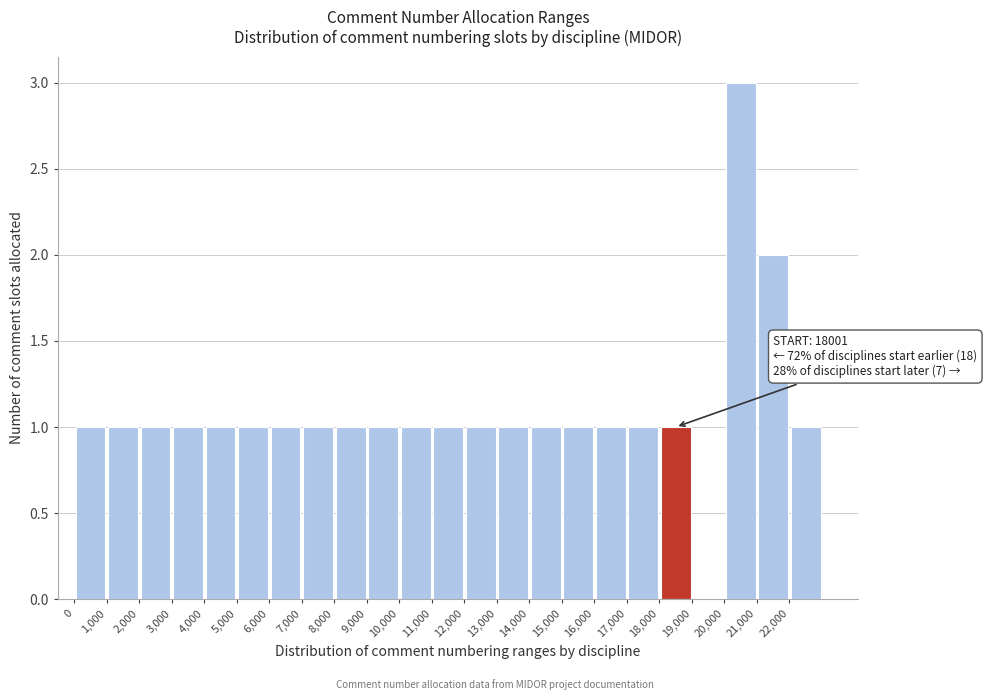

Which range on the x-axis has the tallest bar?

20000 to 21000